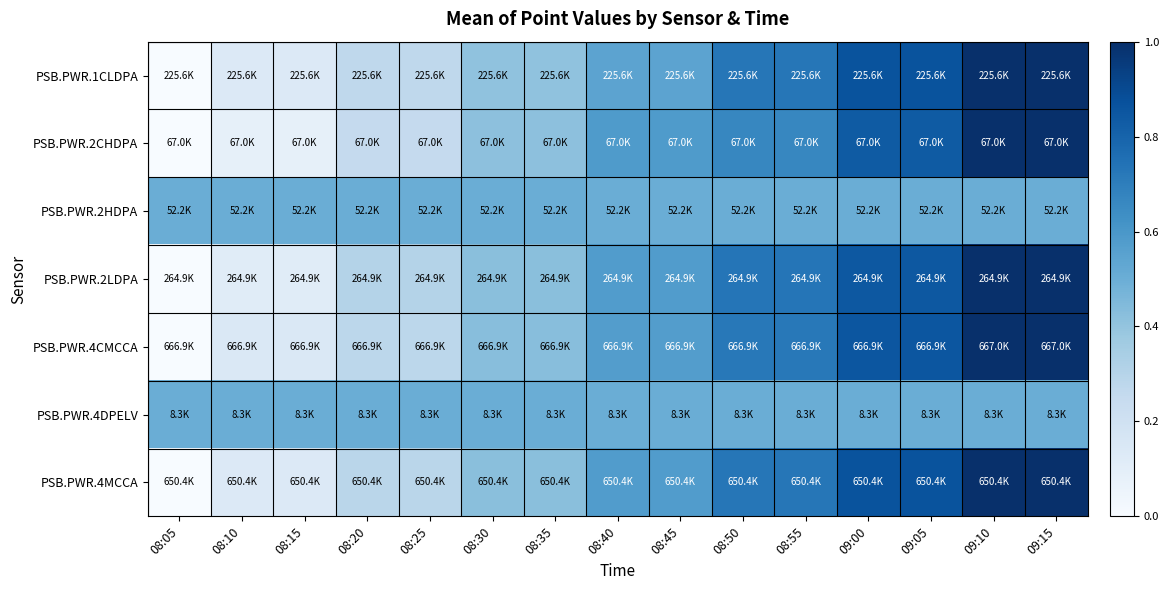

Reading left to right, what are all the values shown in this chart?

PSB.PWR.1CLDPA: 08:05=0.0	08:10=0.1	08:15=0.1	08:20=0.3	08:25=0.3	08:30=0.4	08:35=0.4	08:40=0.5	08:45=0.5	08:50=0.7	08:55=0.7	09:00=0.9	09:05=0.9	09:10=1.0	09:15=1.0
PSB.PWR.2CHDPA: 08:05=0.0	08:10=0.1	08:15=0.1	08:20=0.2	08:25=0.2	08:30=0.4	08:35=0.4	08:40=0.6	08:45=0.6	08:50=0.7	08:55=0.7	09:00=0.8	09:05=0.8	09:10=1.0	09:15=1.0
PSB.PWR.2HDPA: 08:05=0.5	08:10=0.5	08:15=0.5	08:20=0.5	08:25=0.5	08:30=0.5	08:35=0.5	08:40=0.5	08:45=0.5	08:50=0.5	08:55=0.5	09:00=0.5	09:05=0.5	09:10=0.5	09:15=0.5
PSB.PWR.2LDPA: 08:05=0.0	08:10=0.1	08:15=0.1	08:20=0.3	08:25=0.3	08:30=0.4	08:35=0.4	08:40=0.6	08:45=0.6	08:50=0.7	08:55=0.7	09:00=0.8	09:05=0.8	09:10=1.0	09:15=1.0
PSB.PWR.4CMCCA: 08:05=0.0	08:10=0.1	08:15=0.1	08:20=0.3	08:25=0.3	08:30=0.4	08:35=0.4	08:40=0.6	08:45=0.6	08:50=0.7	08:55=0.7	09:00=0.9	09:05=0.9	09:10=1.0	09:15=1.0
PSB.PWR.4DPELV: 08:05=0.5	08:10=0.5	08:15=0.5	08:20=0.5	08:25=0.5	08:30=0.5	08:35=0.5	08:40=0.5	08:45=0.5	08:50=0.5	08:55=0.5	09:00=0.5	09:05=0.5	09:10=0.5	09:15=0.5
PSB.PWR.4MCCA: 08:05=0.0	08:10=0.1	08:15=0.1	08:20=0.3	08:25=0.3	08:30=0.4	08:35=0.4	08:40=0.6	08:45=0.6	08:50=0.7	08:55=0.7	09:00=0.9	09:05=0.9	09:10=1.0	09:15=1.0